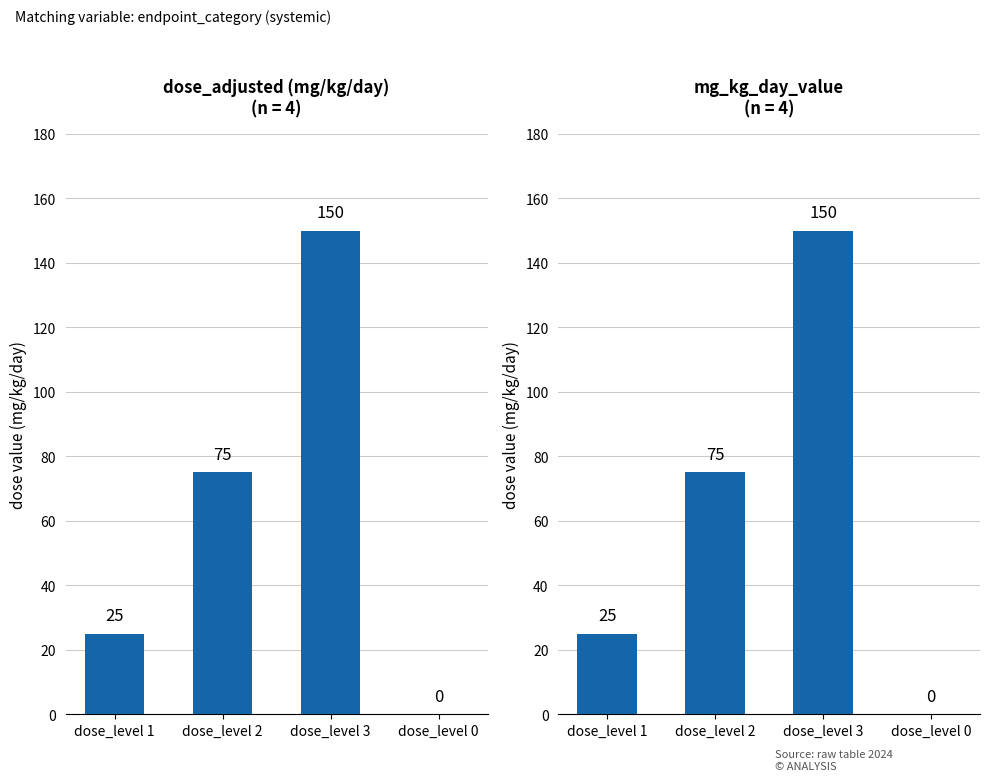

Reading right to left, transcribe all the data shown in this chart.

dose_adjusted: dose_level 0=0	dose_level 3=150	dose_level 2=75	dose_level 1=25
mg_kg_day_value: dose_level 0=0	dose_level 3=150	dose_level 2=75	dose_level 1=25